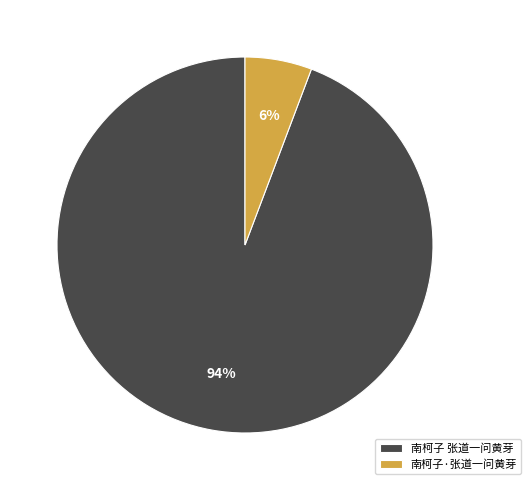

How many segments does this pie chart have?

2